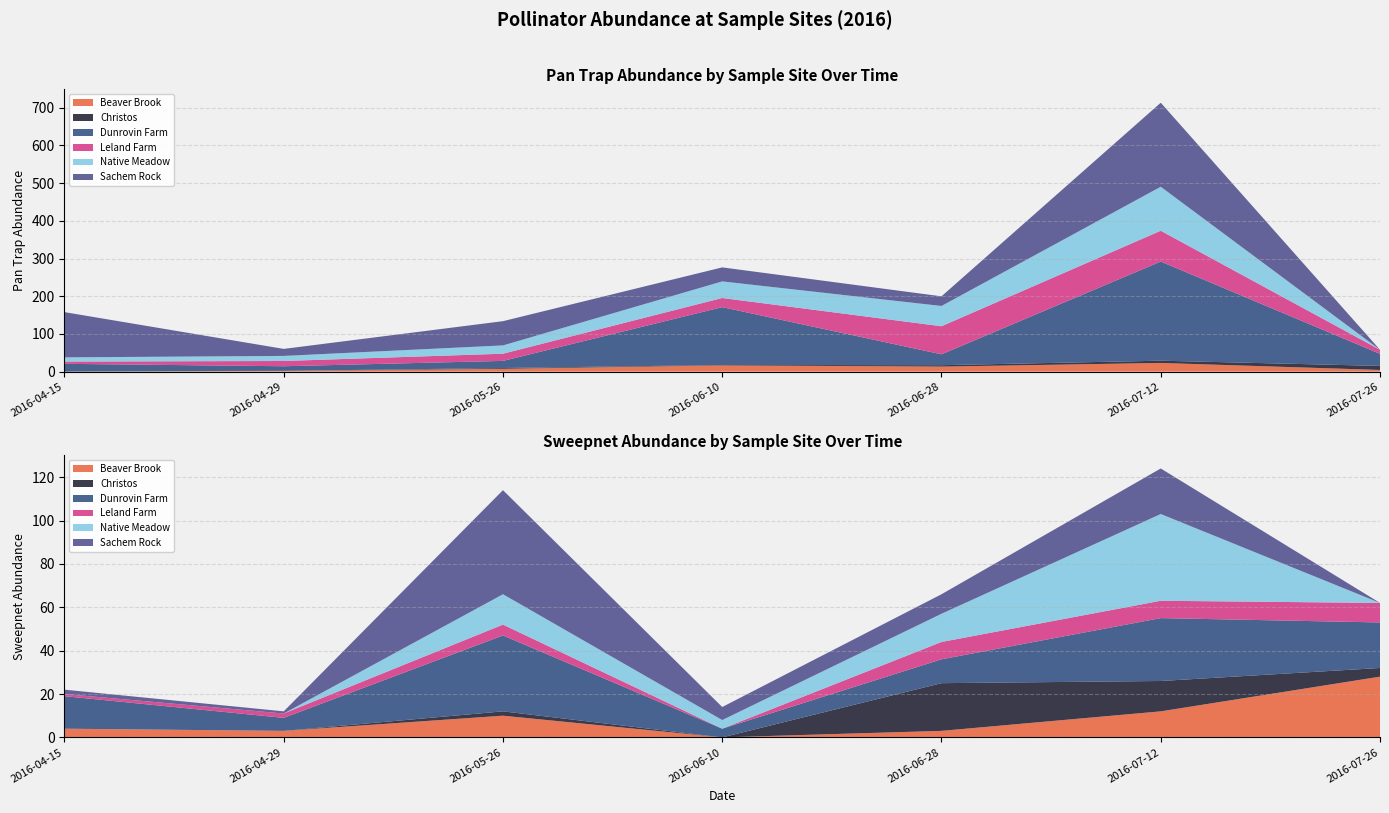

Reading left to right, what are all the values shown in this chart?

Beaver Brook: 0.0	2.1	7.5	16.6	13.3	23.0	4.4
Christos: 1.1	0.0	2.1	1.1	3.8	6.0	10.7
Dunrovin Farm: 19.7	12.2	18.9	153.5	28.8	263.0	32.1
Leland Farm: 6.0	13.9	19.1	24.2	74.4	81.7	10.7
Native Meadow: 11.1	13.4	22.0	44.0	53.8	116.7	0.0
Sachem Rock: 120.0	18.6	64.3	37.2	25.6	222.9	0.0